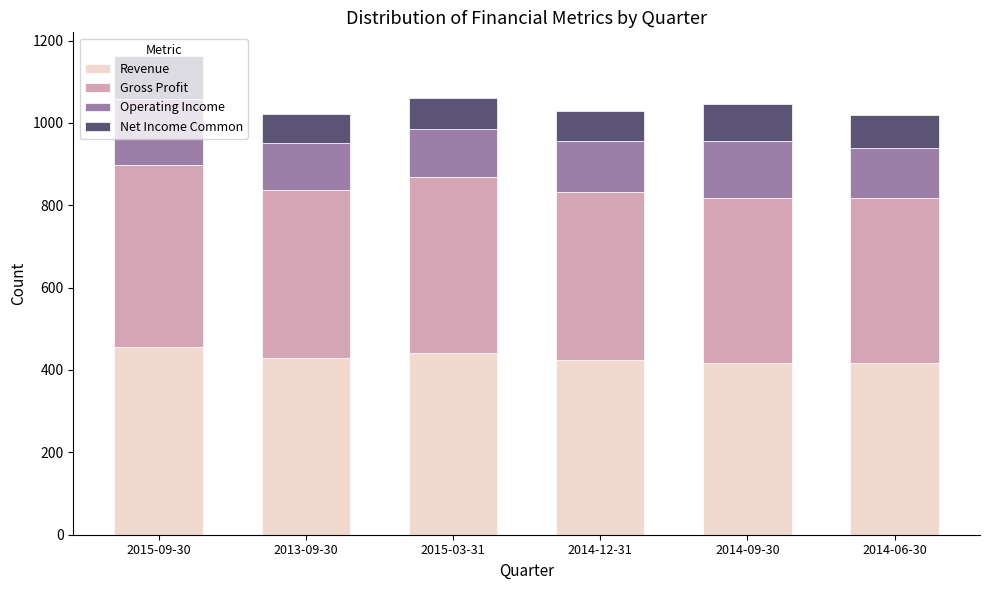

Is it true that Revenue equals 424.0 at 2014-12-31?

True